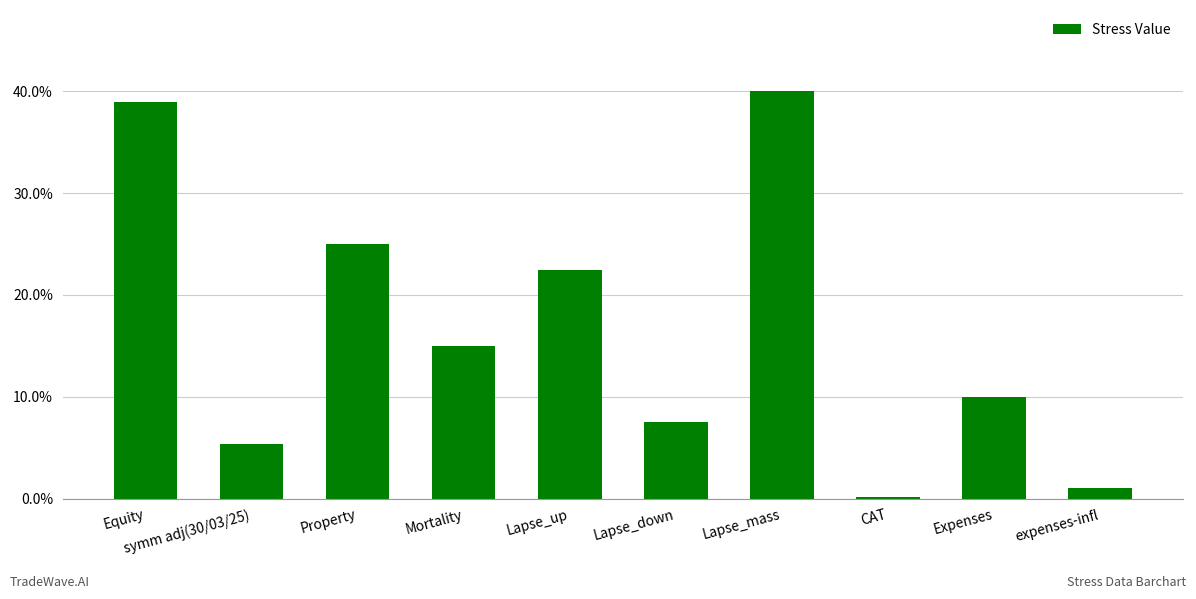

Are the bars horizontal?

No